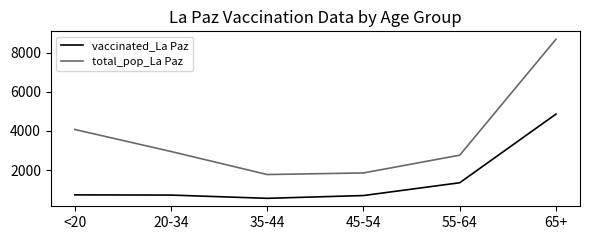

Read the vaccinated_La Paz value at <20.

735